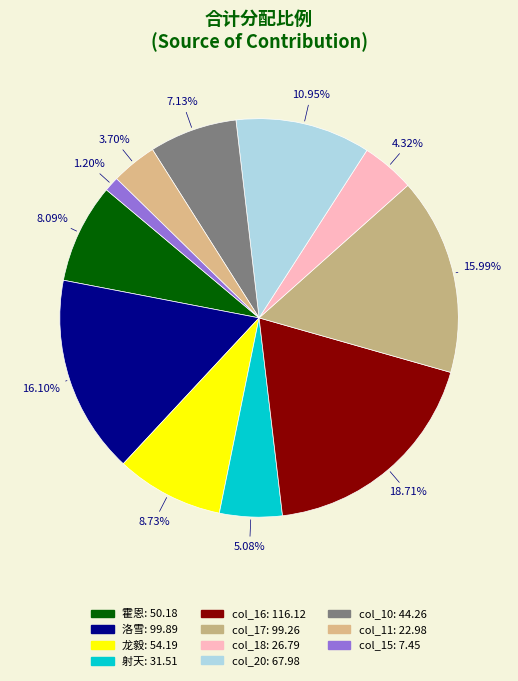

To the nearest percent, what is the average slice percentage?

9%